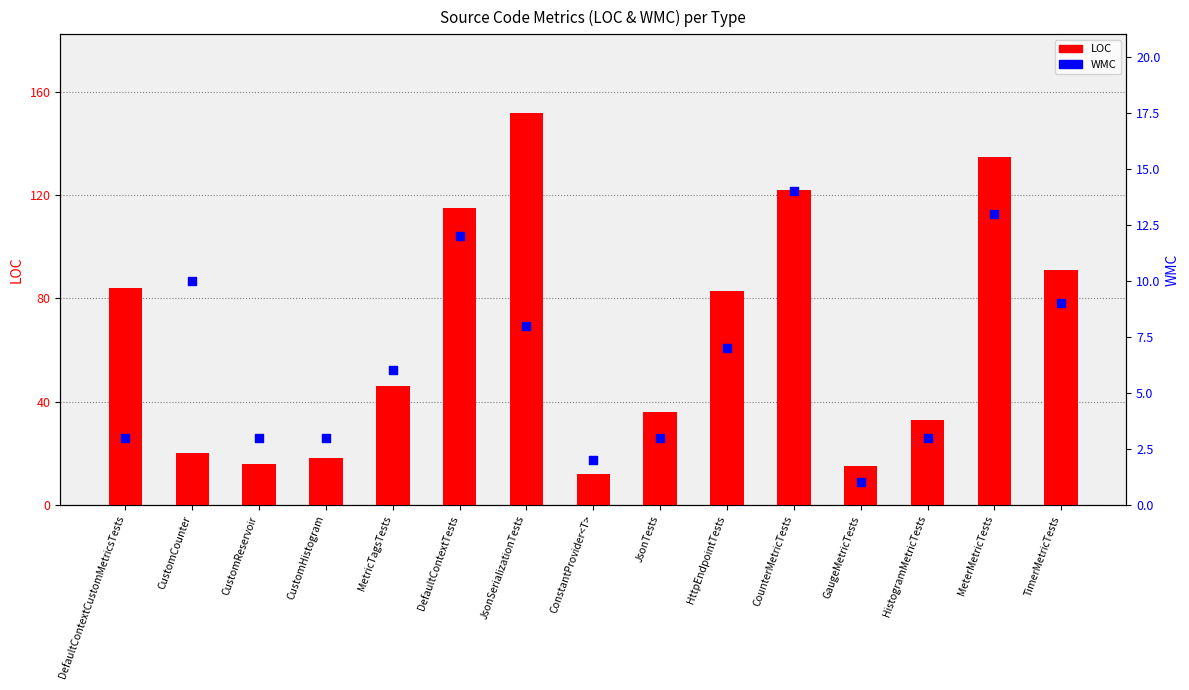

What is the total value across all series at CustomReservoir?

19